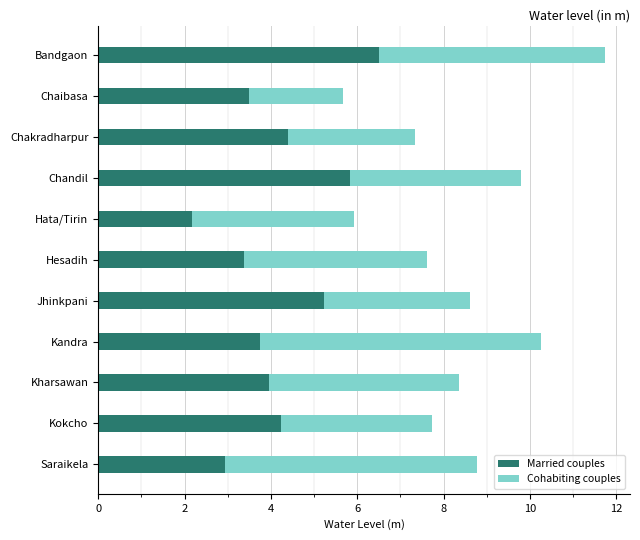

At which label does Married couples reach its peak?

Bandgaon